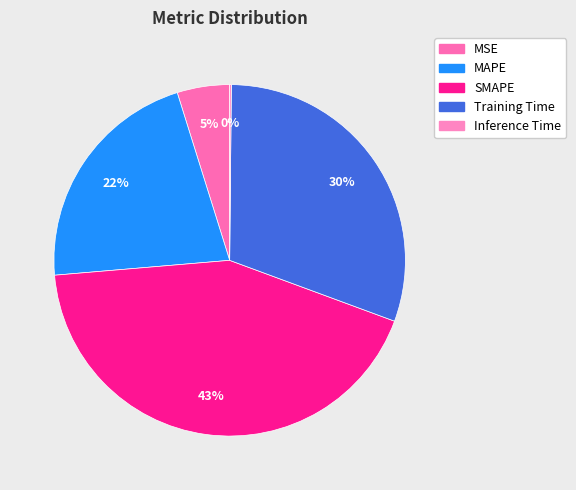

To the nearest percent, what is the combined percentage of Inference Time and MSE?

5%